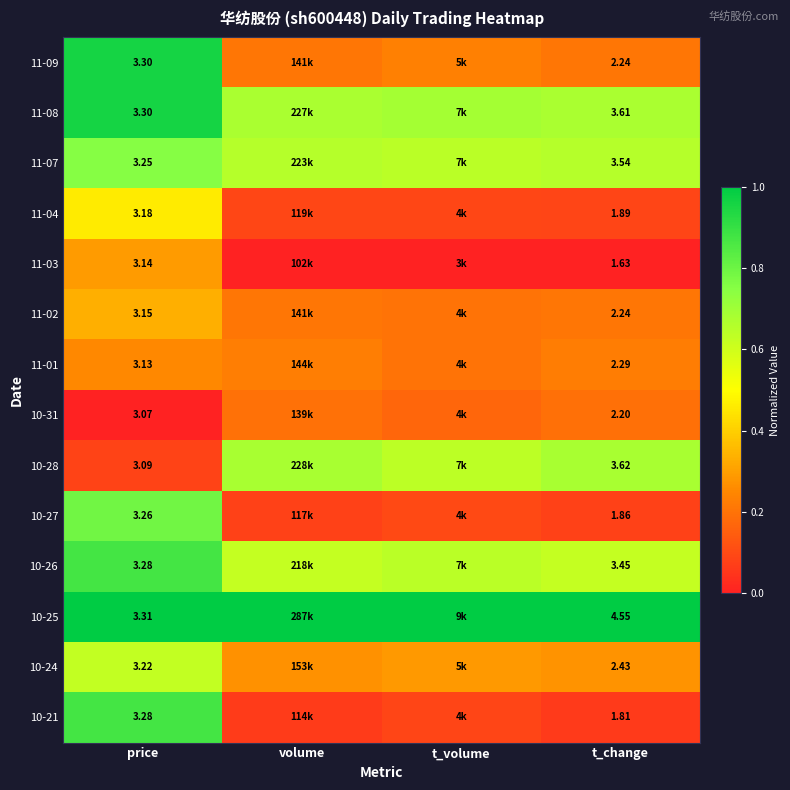

The value of 11-01 at t_change is 0.2. True or false?

True